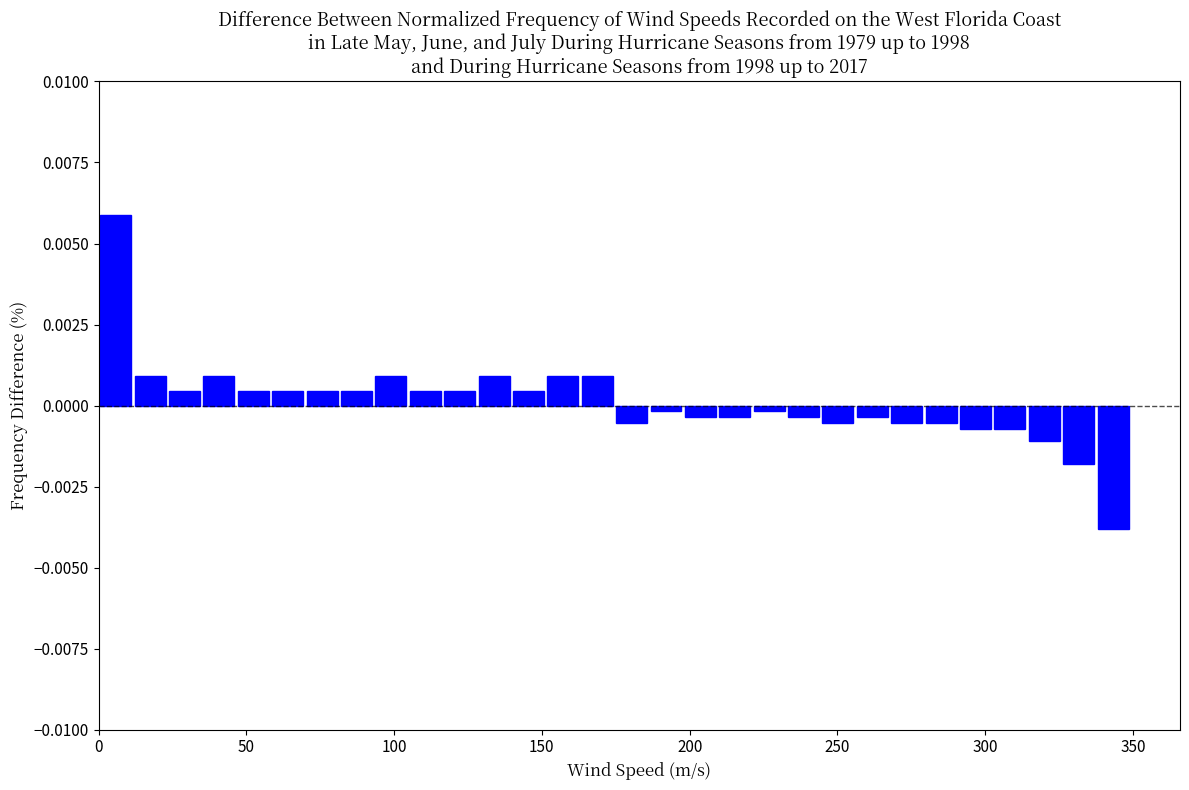

Read against the x-axis, roughly where is the centre of the tallest bar?

5